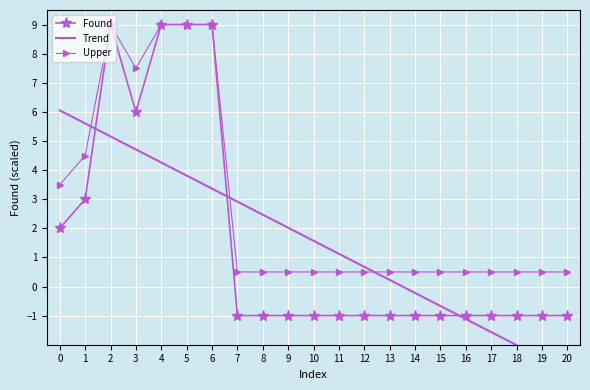

Which has a higher value, 8 or 19?

8